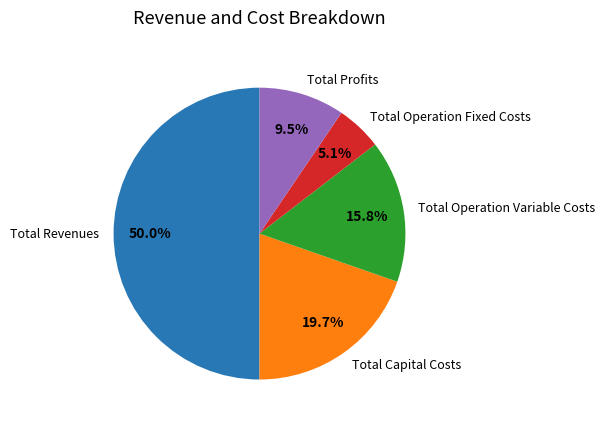

Between Total Operation Variable Costs and Total Operation Fixed Costs, which is larger?

Total Operation Variable Costs